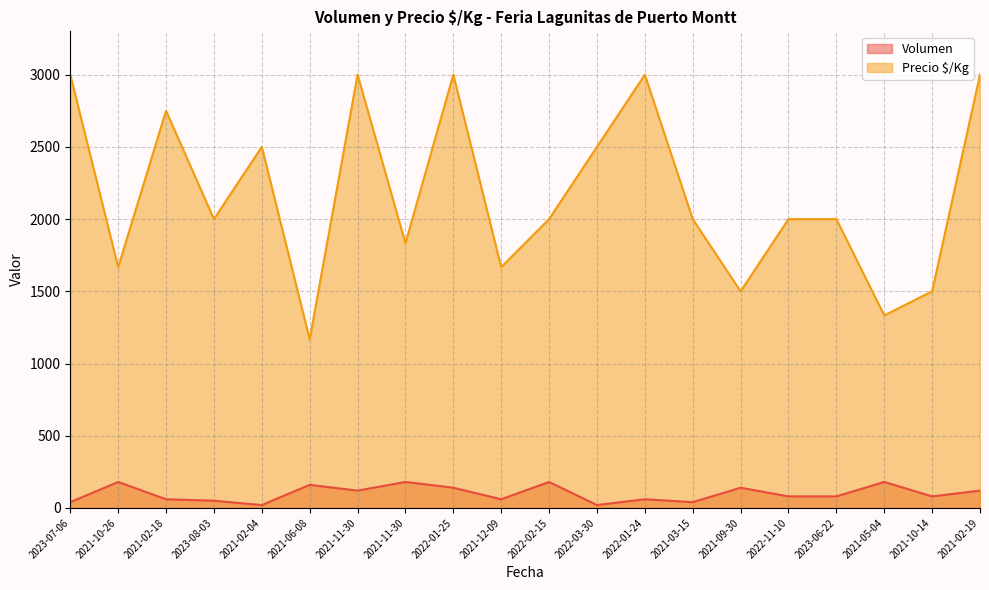

What is the total value across all series at 2022-11-10?

2080